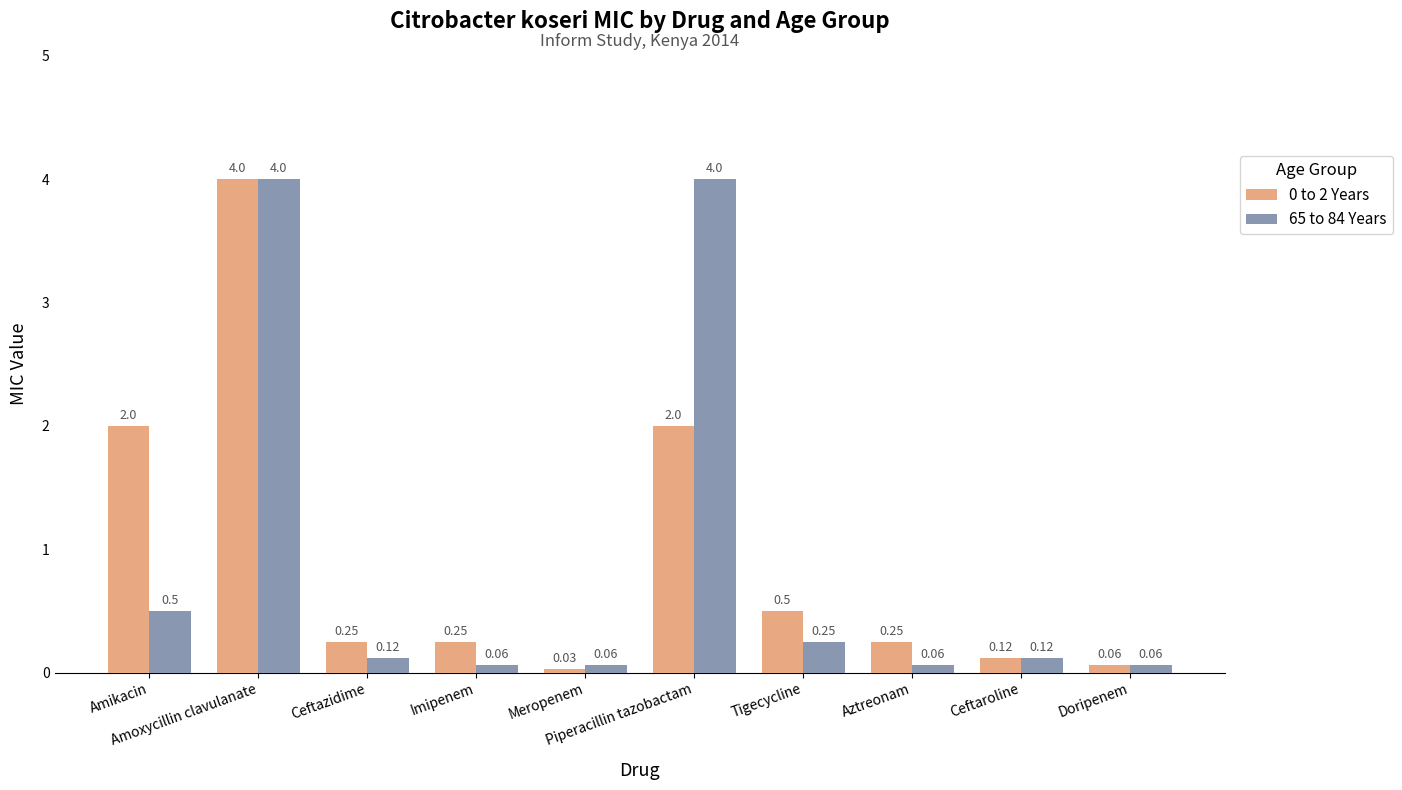

Is the value of 0 to 2 Years at Aztreonam greater than the value of 65 to 84 Years at Amikacin?

No